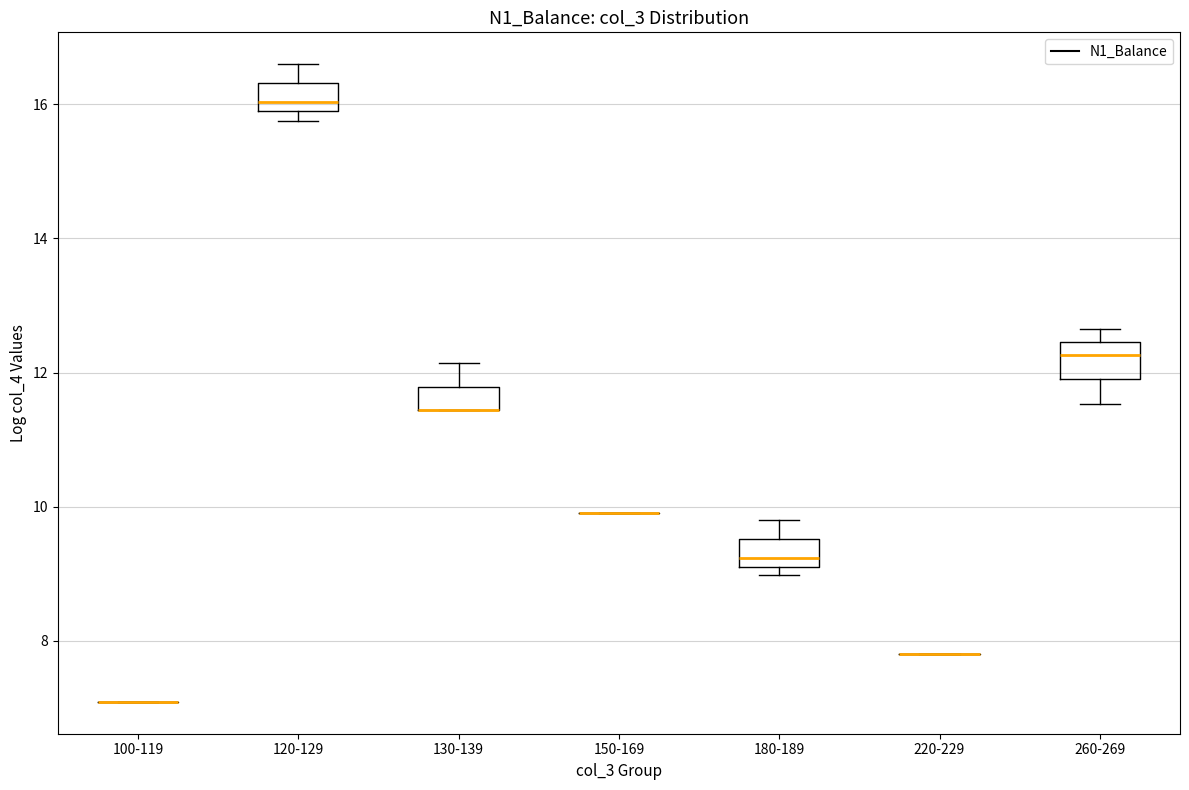

Reading left to right, read every box against the y-axis: the position of its median line, the range the box covers, and the ends of its whiskers. The values are not printed on the chart, so give them approximately, as read against the axis.

100-119: box collapsed to a line at 7.0, whiskers 7.0 to 7.0
120-129: median 16.0, box 15.8 to 16.4, whiskers 15.8 (just below the box's lower edge) to 16.6
130-139: median 11.4 (drawn on the box's lower edge), box 11.4 to 11.8, whiskers 11.4 to 12.2
150-169: box collapsed to a line at 10.0, whiskers 10.0 to 10.0
180-189: median 9.2 (just above the box's lower edge), box 9.2 to 9.6, whiskers 9.0 to 9.8
220-229: box collapsed to a line at 7.8, whiskers 7.8 to 7.8
260-269: median 12.2, box 11.8 to 12.4, whiskers 11.6 to 12.6